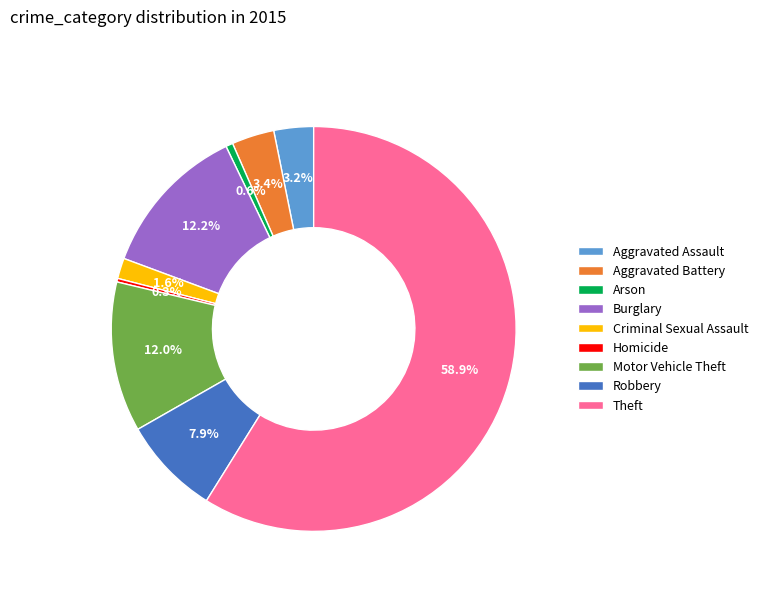

Is it true that Aggravated Assault is 3% of the pie?

True